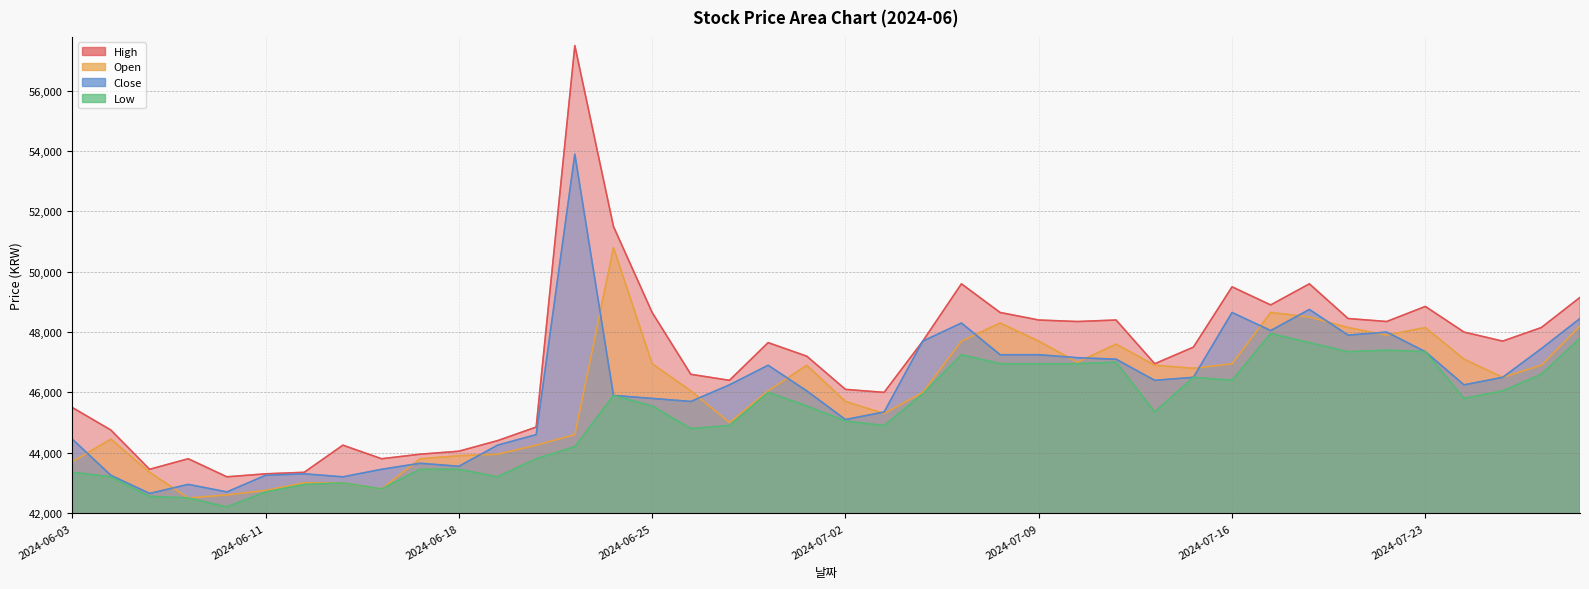

How many data points in Low are less than 45550?

19